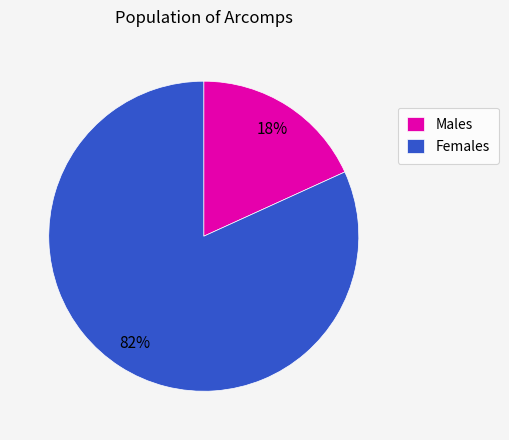

Is the sum of Males and Females greater than half?

Yes